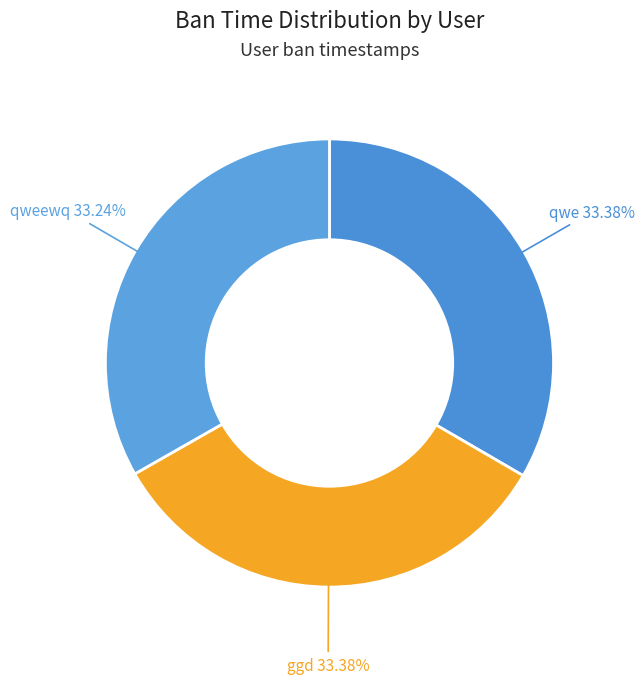

Count the number of slices in the pie.

3